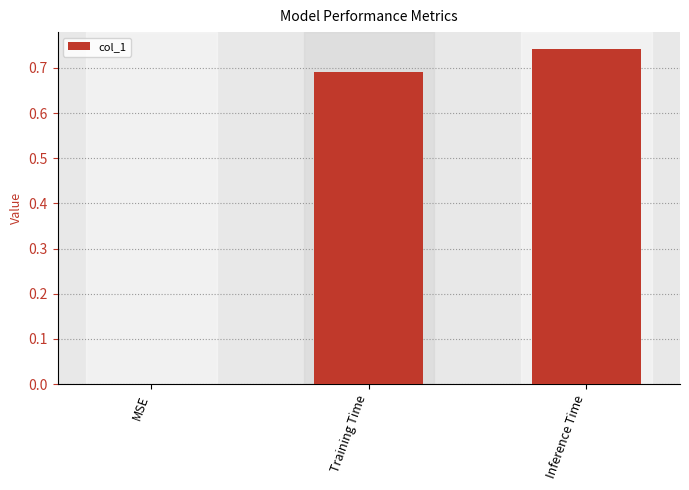

What is the sum of the values at Inference Time and Training Time?

1.4